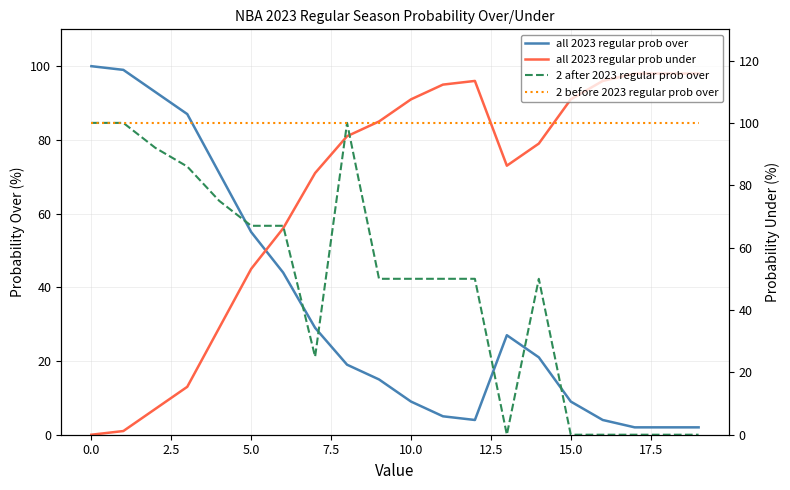

What is the value of the all 2023 regular prob over point at the 5th from the left?

71